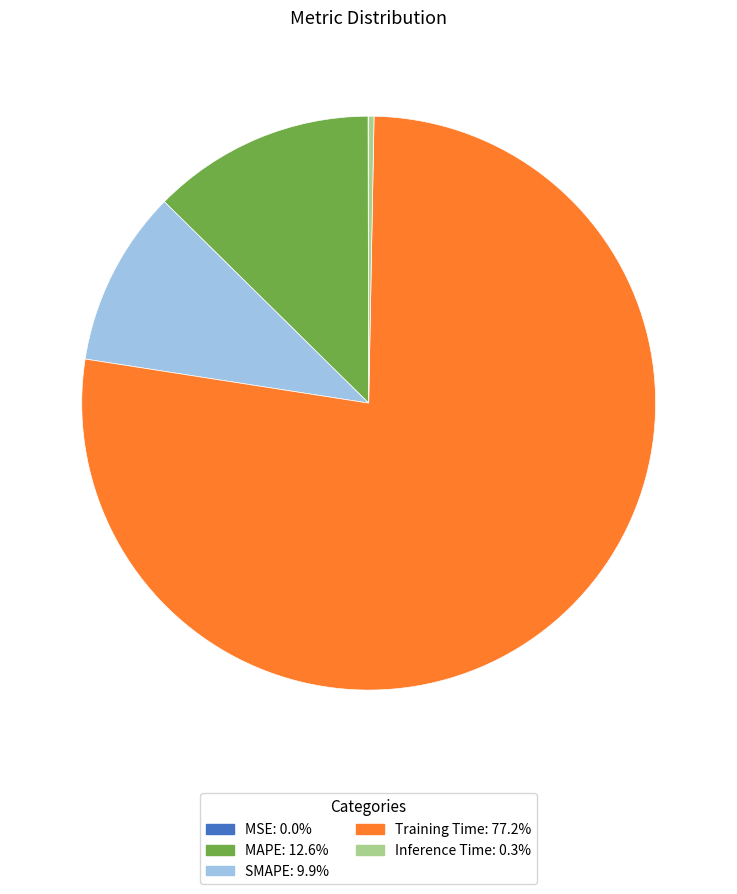

Is the sum of Training Time and MAPE greater than half?

Yes